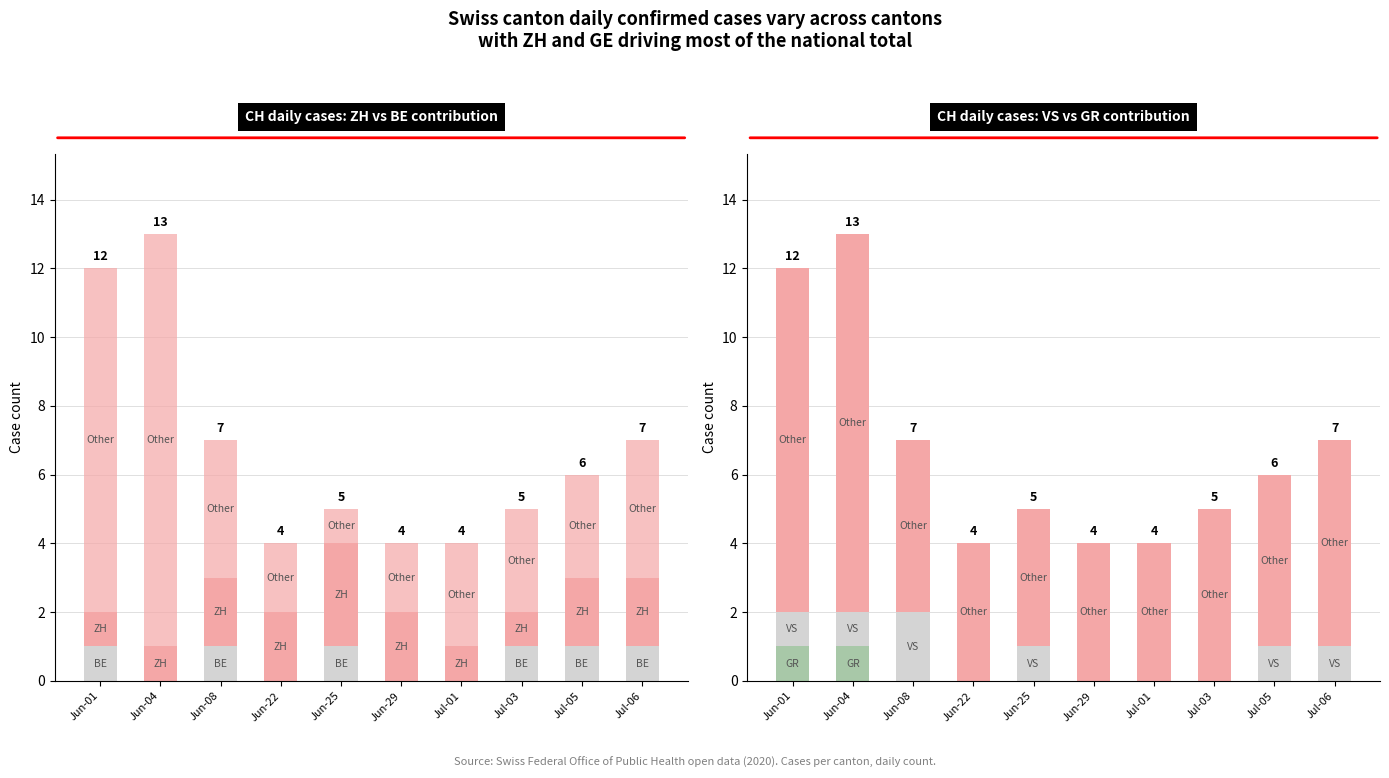

What is the sum of all ZH values?

17